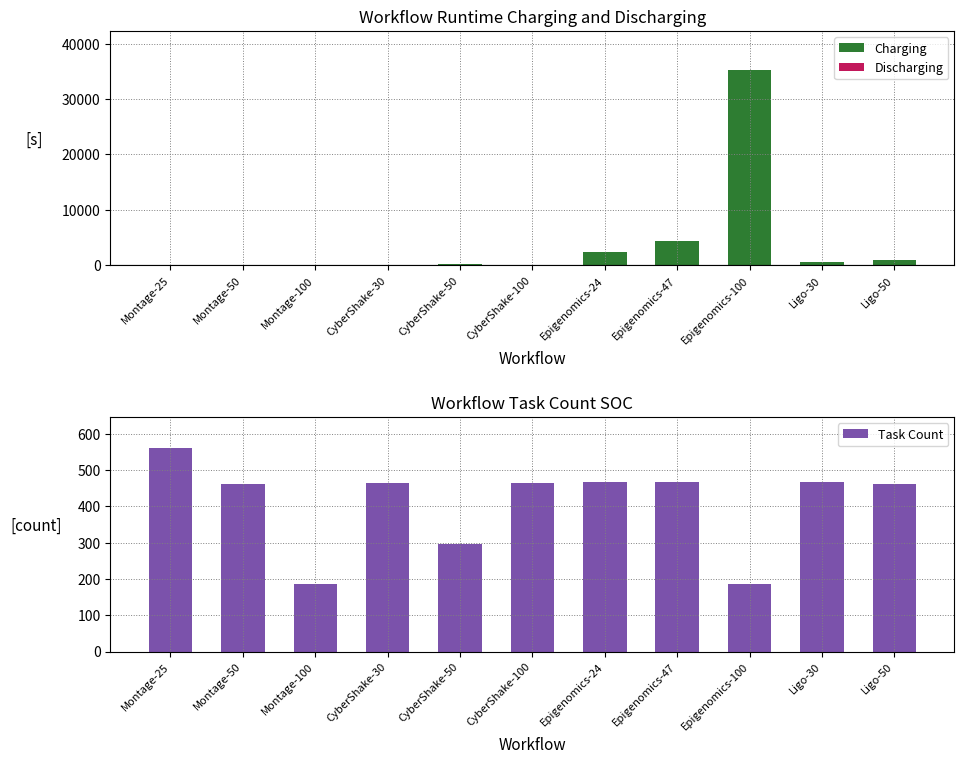

The Task Count series shows 468.0 at Ligo-30. True or false?

True